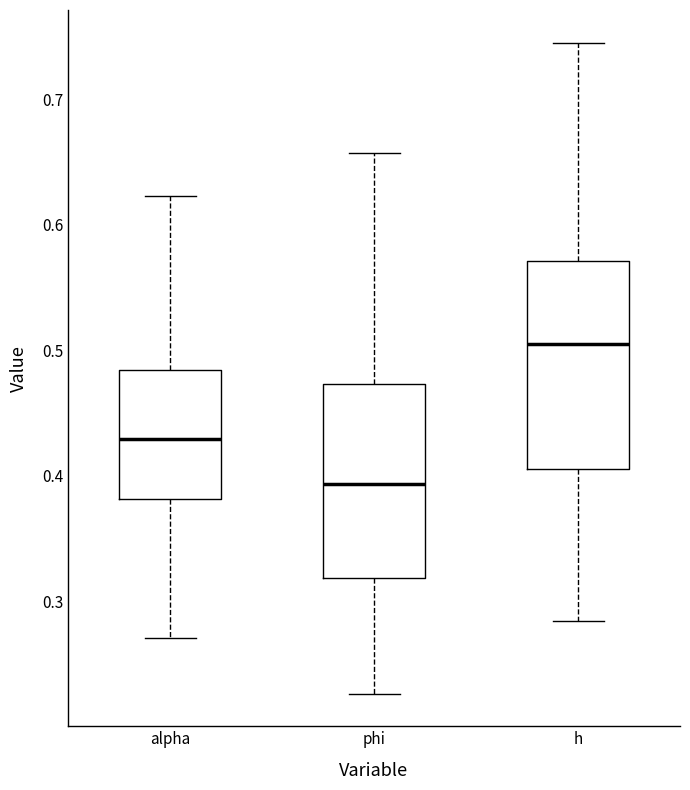

Reading left to right, read every box against the y-axis: the position of its median line, the range the box covers, and the ends of its whiskers. The values are not printed on the chart, so give them approximately, as read against the axis.

alpha: median 0.43, box 0.38 to 0.48, whiskers 0.27 to 0.62
phi: median 0.39, box 0.32 to 0.47, whiskers 0.23 to 0.66
h: median 0.50, box 0.41 to 0.57, whiskers 0.28 to 0.75